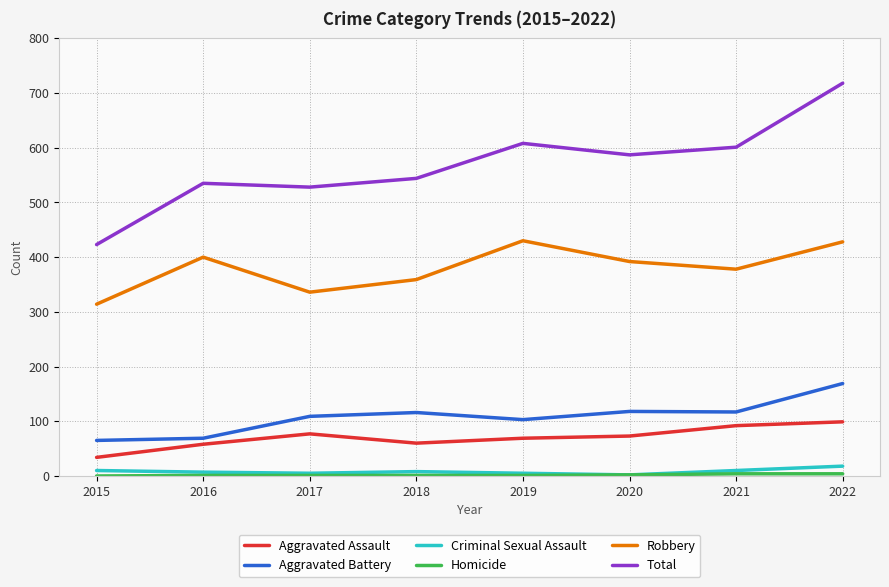

Rank the categories by Total value from lowest to highest.

2015, 2017, 2016, 2018, 2020, 2021, 2019, 2022